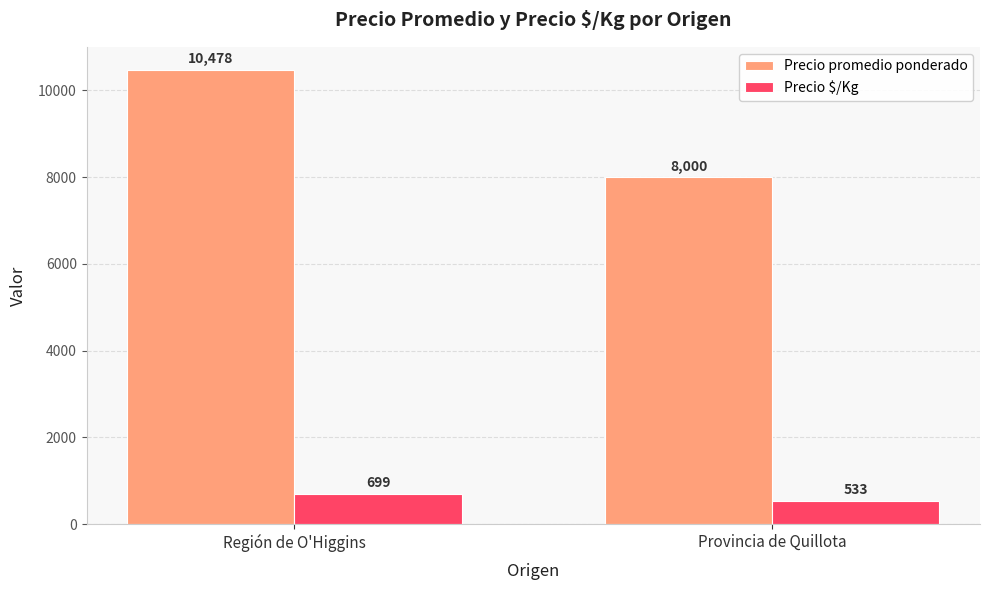

Reading left to right, transcribe all the data shown in this chart.

Precio promedio ponderado: 10478	8000
Precio $/Kg: 699	533